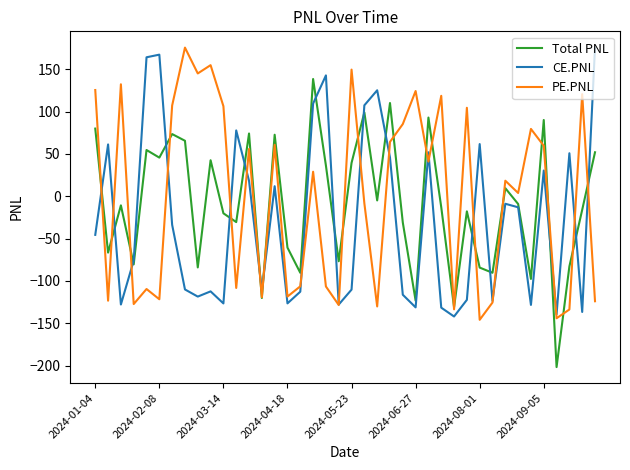

Which series has the largest total across all categories?

PE.PNL